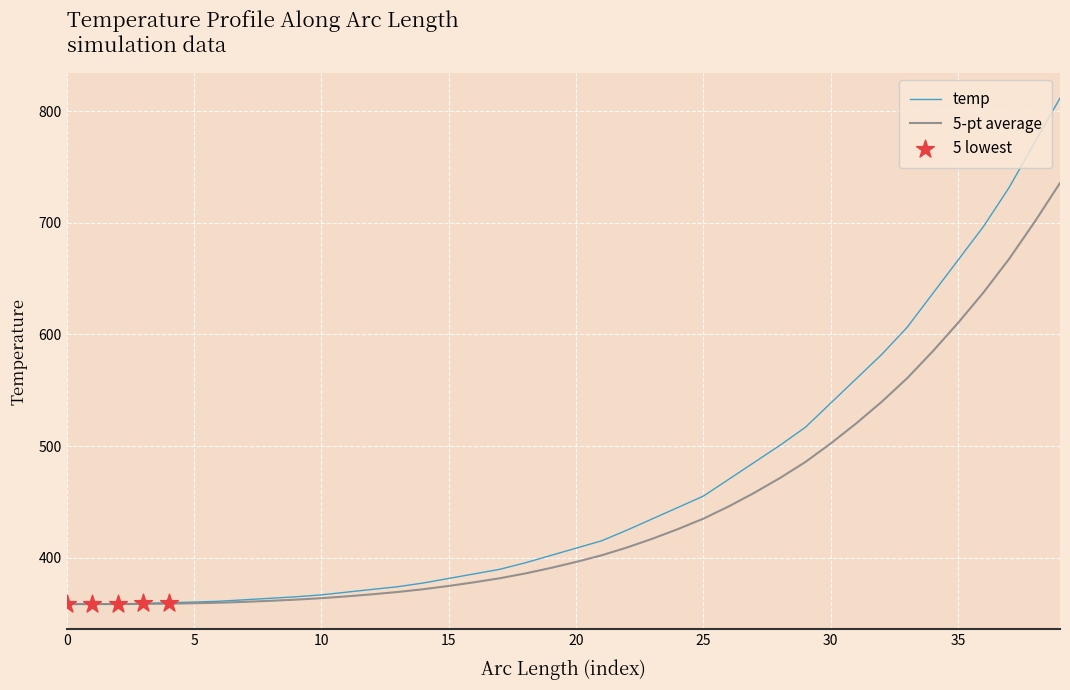

Which series has the largest range (max minus min)?

temp